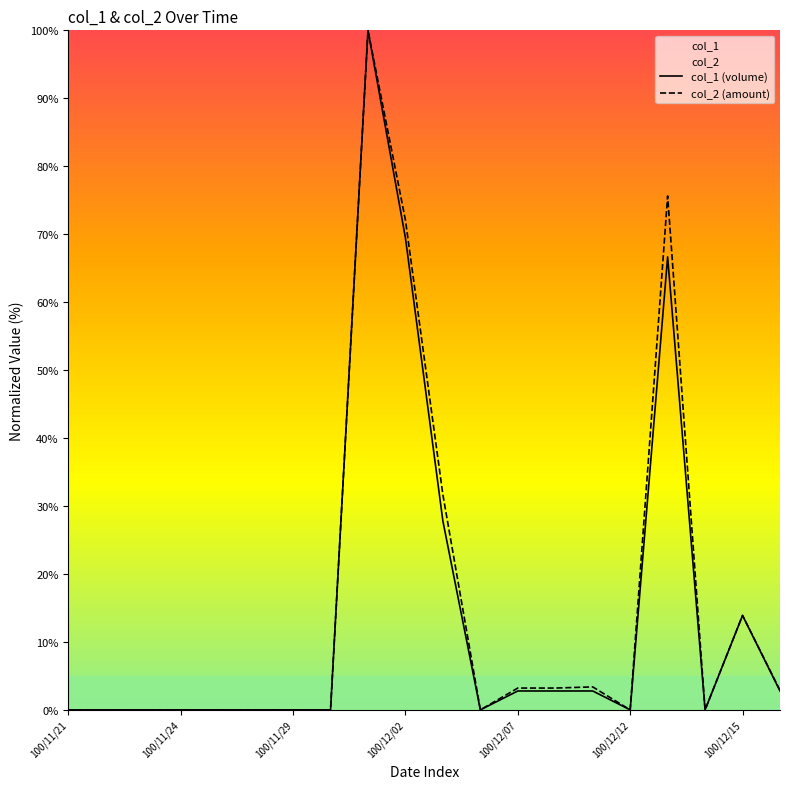

What is the difference between the second highest and second lowest values in the col_2 (amount) series?

75.6